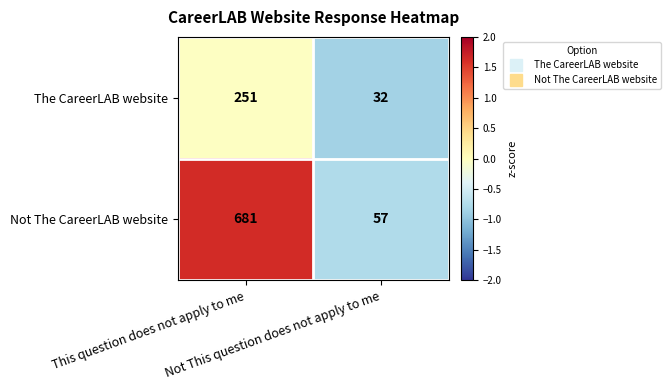

How many distinct data groups are displayed?

2